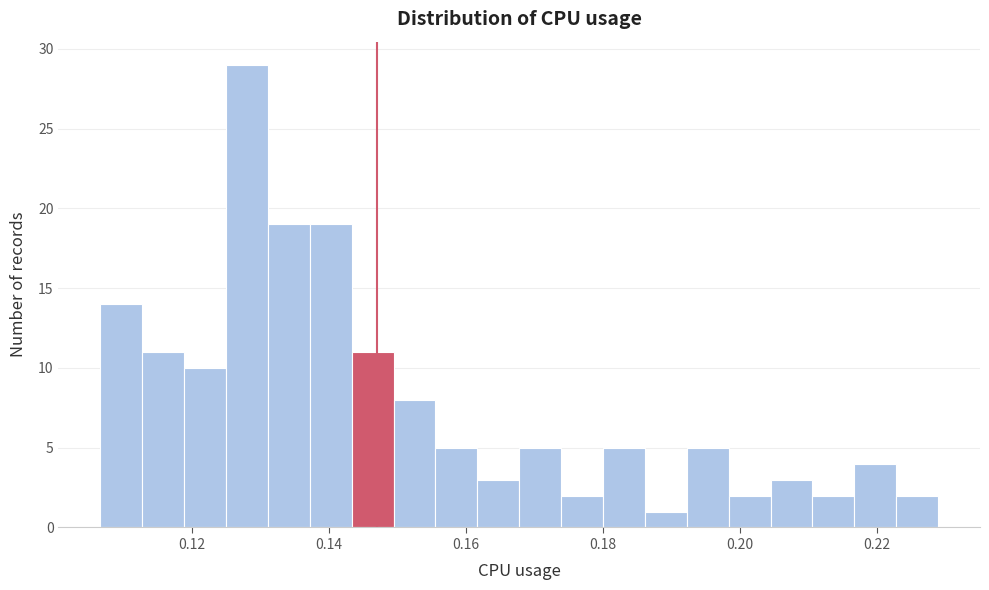

Read against the x-axis, roughly where is the centre of the tallest bar?

0.128